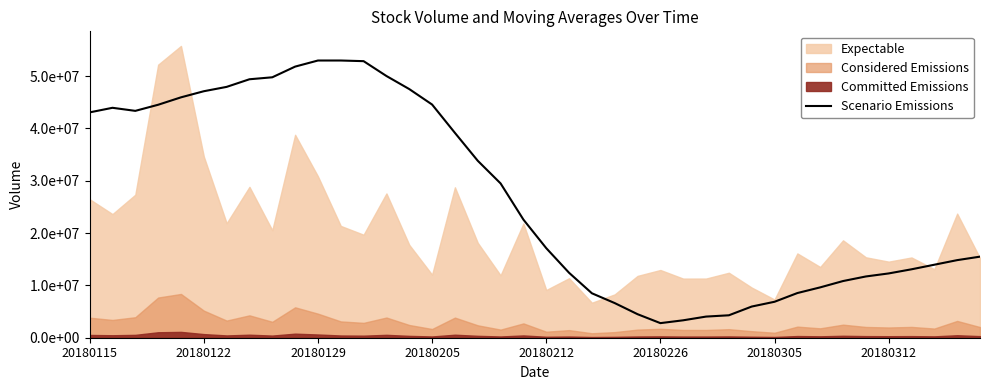

Approximately how many times larger is the value at 17 compared to 35?

2.8